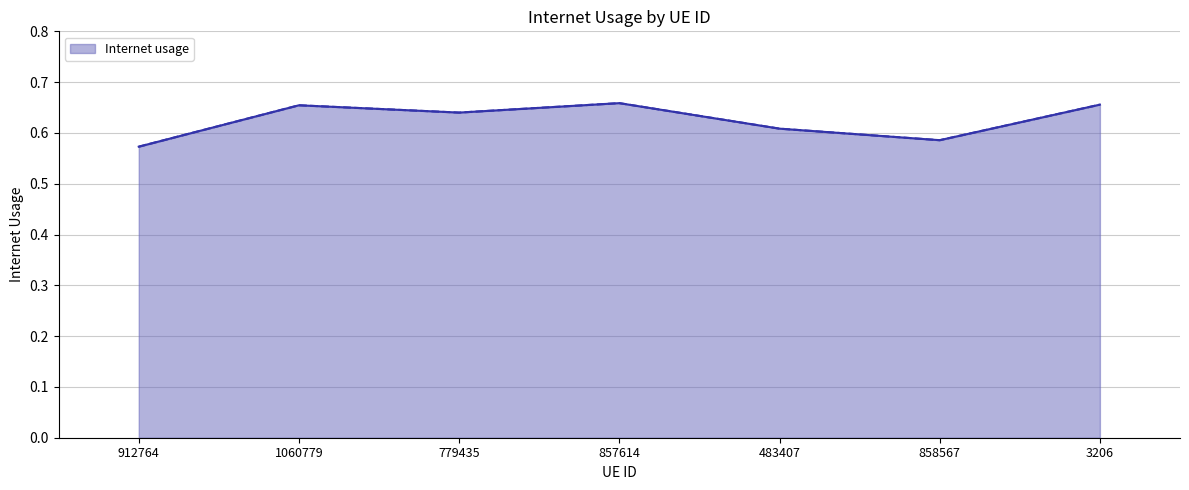

What position from the right is 857614?

4